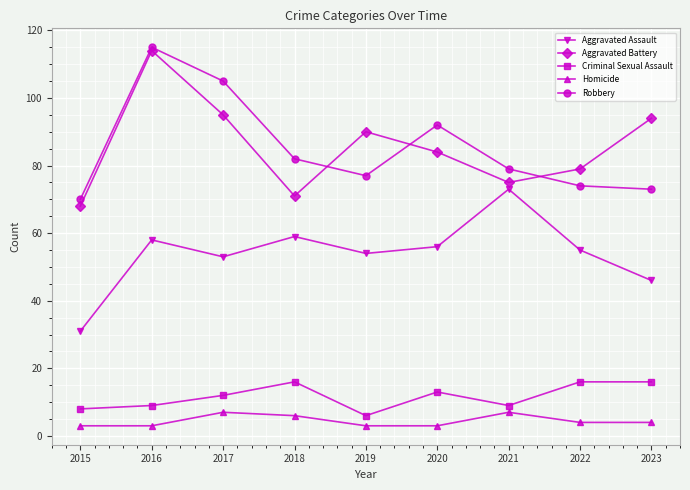

Which series has the widest spread of values?

Aggravated Battery